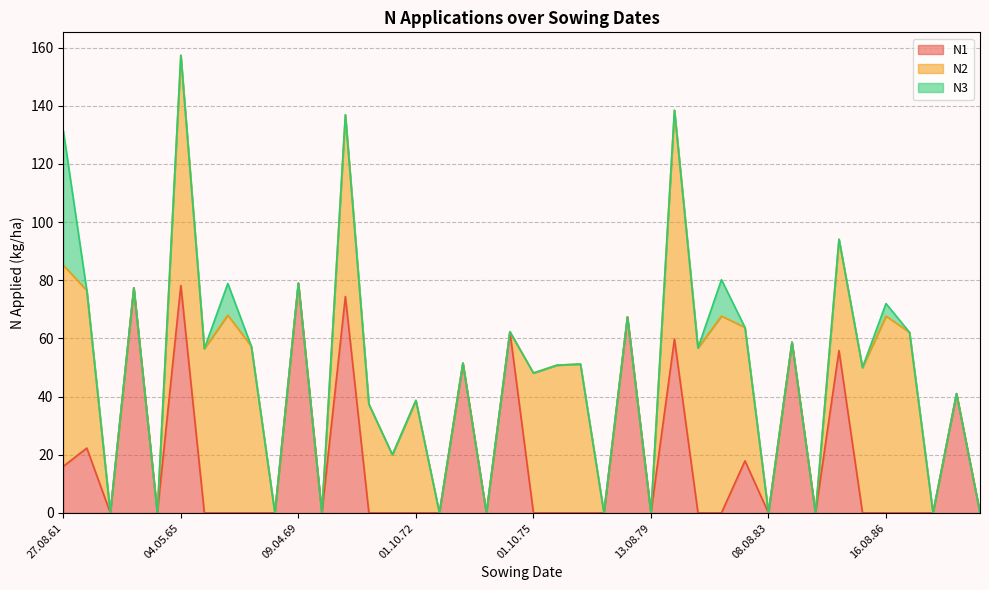

Does the chart have visible grid lines?

Yes